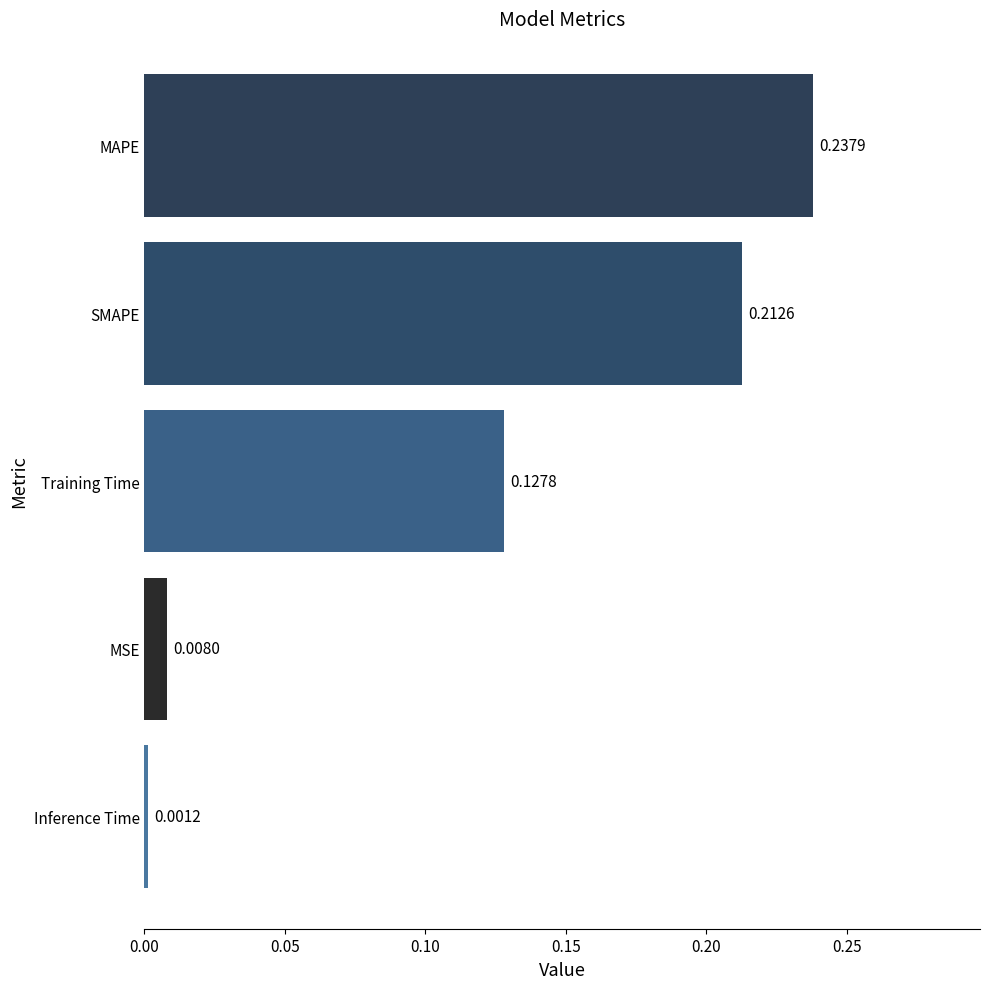

Which label corresponds to the largest value in the chart?

MAPE